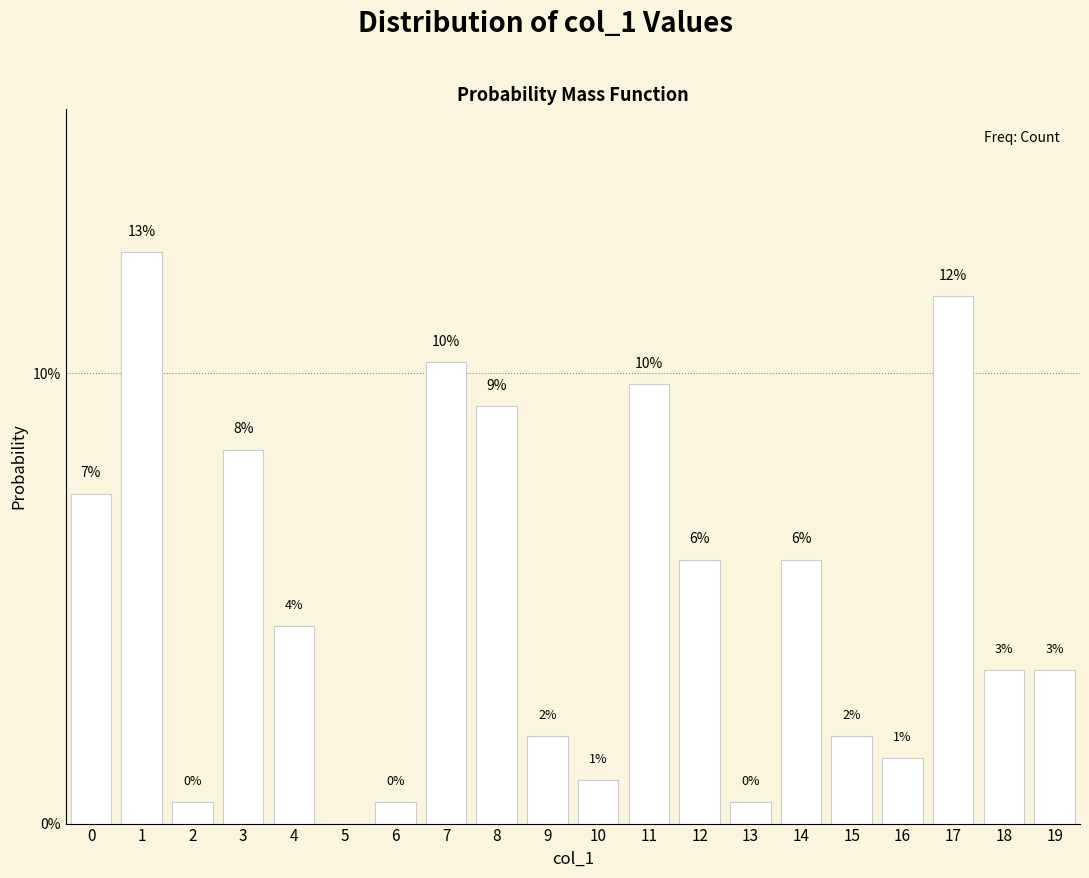

Are the bars horizontal?

No